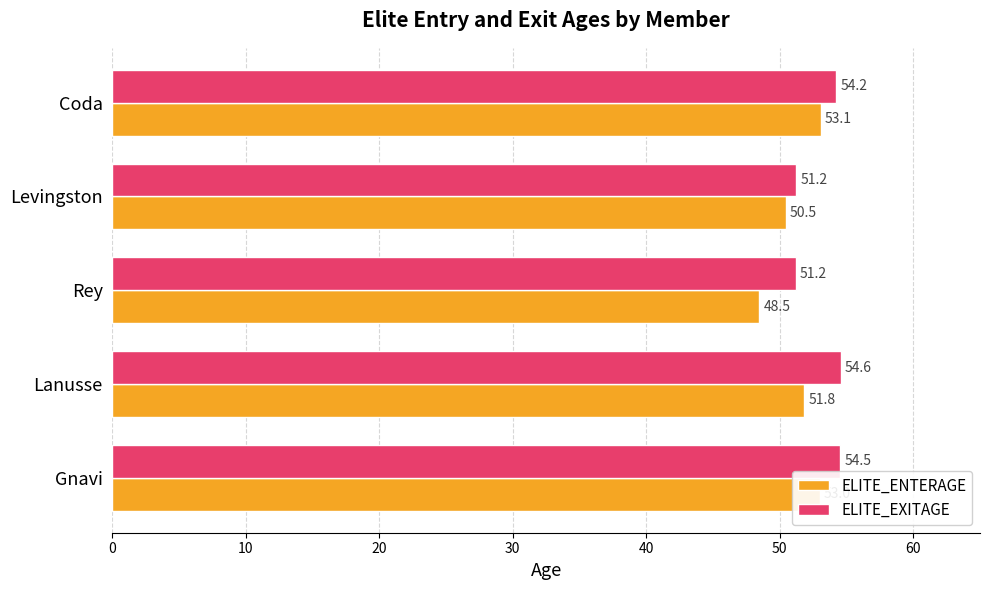

How many categories are shown in the chart?

5